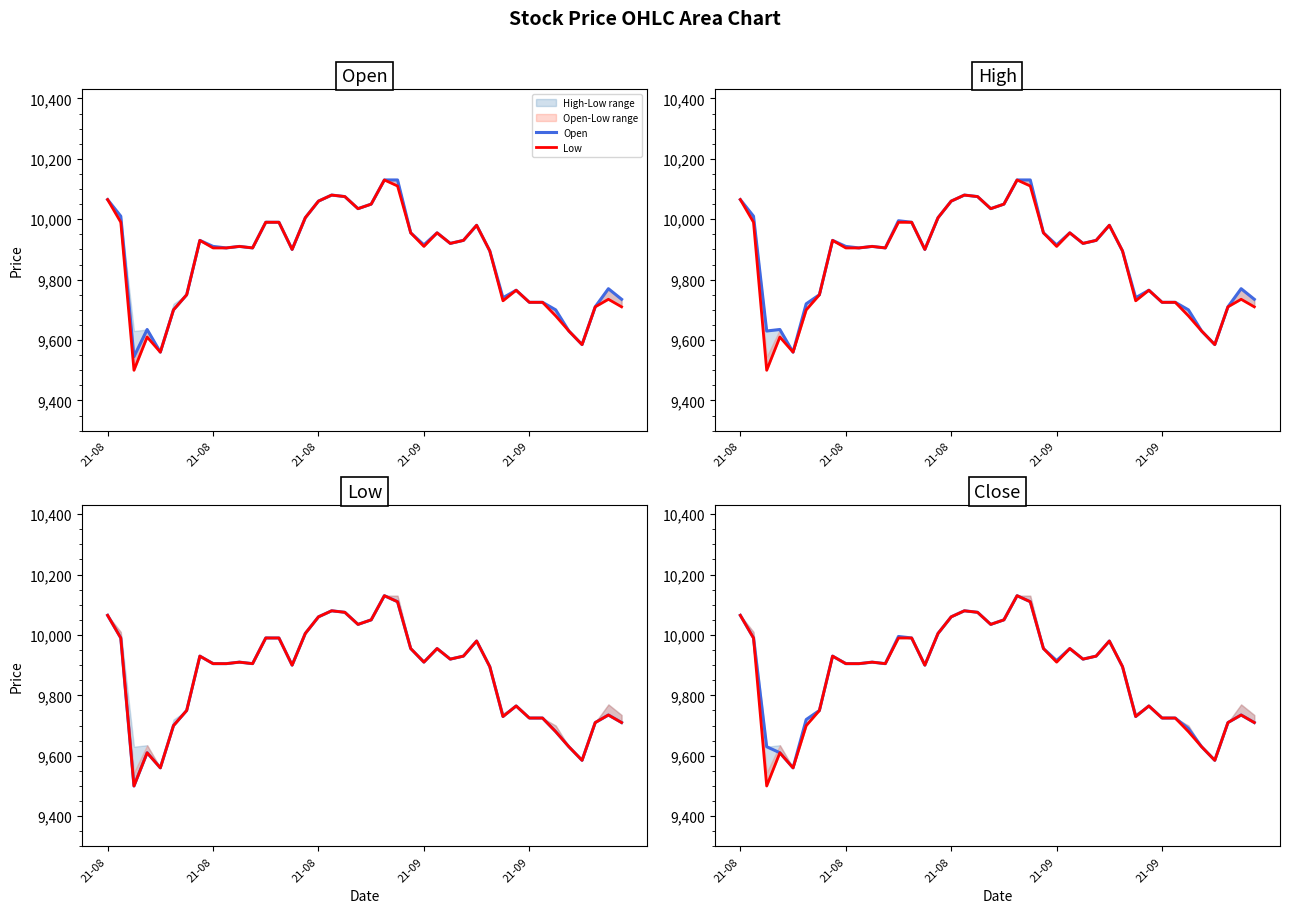

At how many categories does at least one series exceed 9720?

32